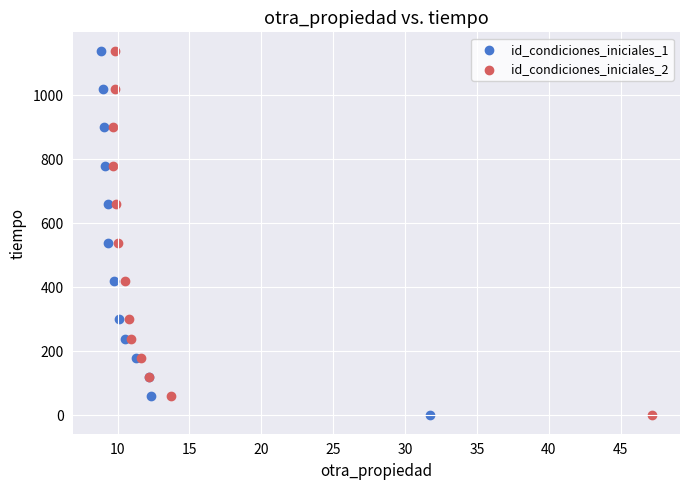

What are all the series names shown in the legend?

id_condiciones_iniciales_1, id_condiciones_iniciales_2